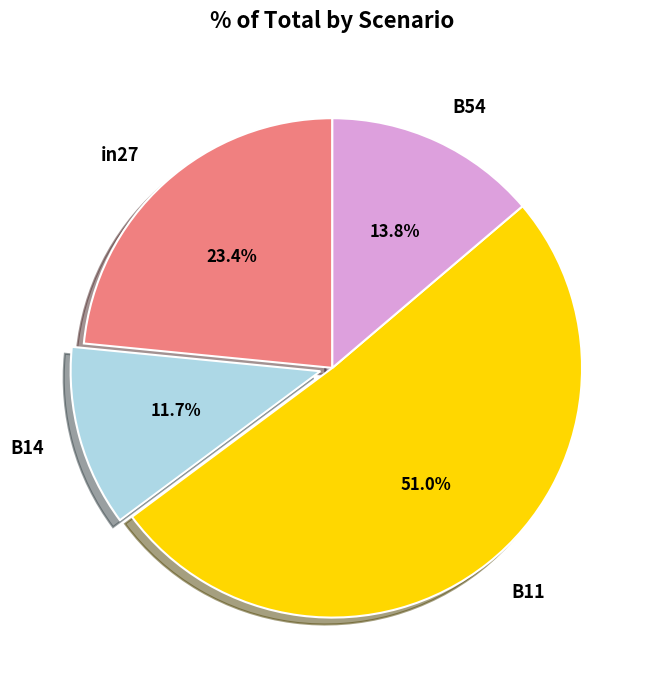

Count the number of slices in the pie.

4